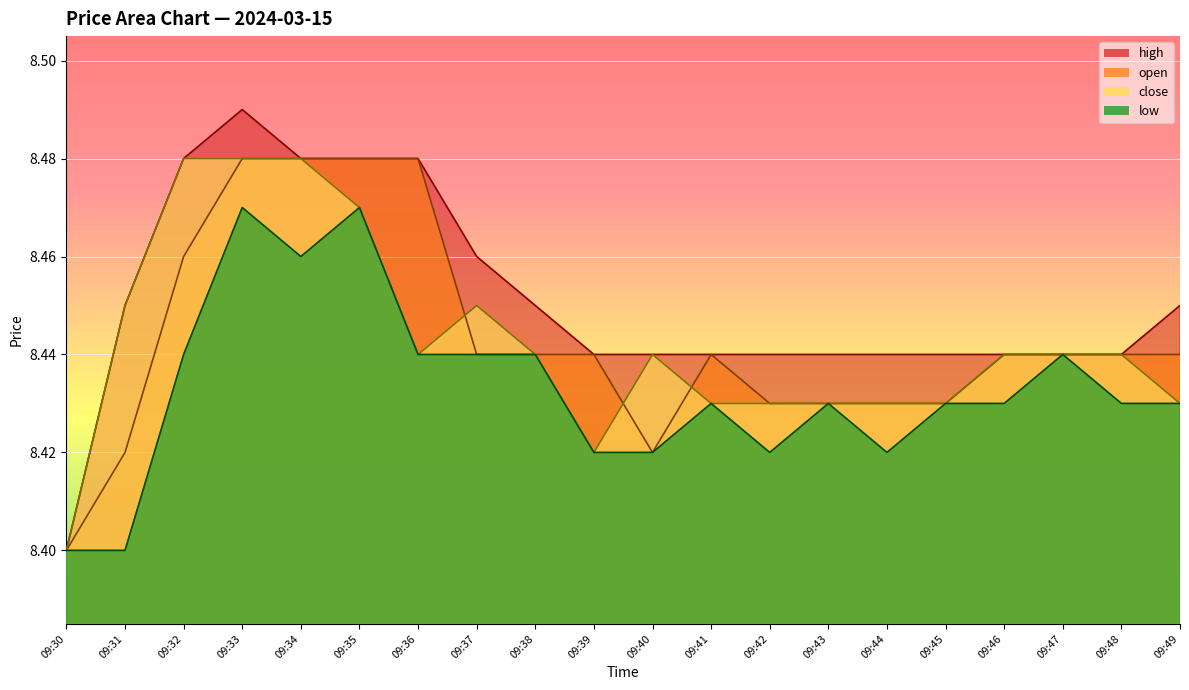

What is the difference between the maximum and minimum values in the close series?

0.1